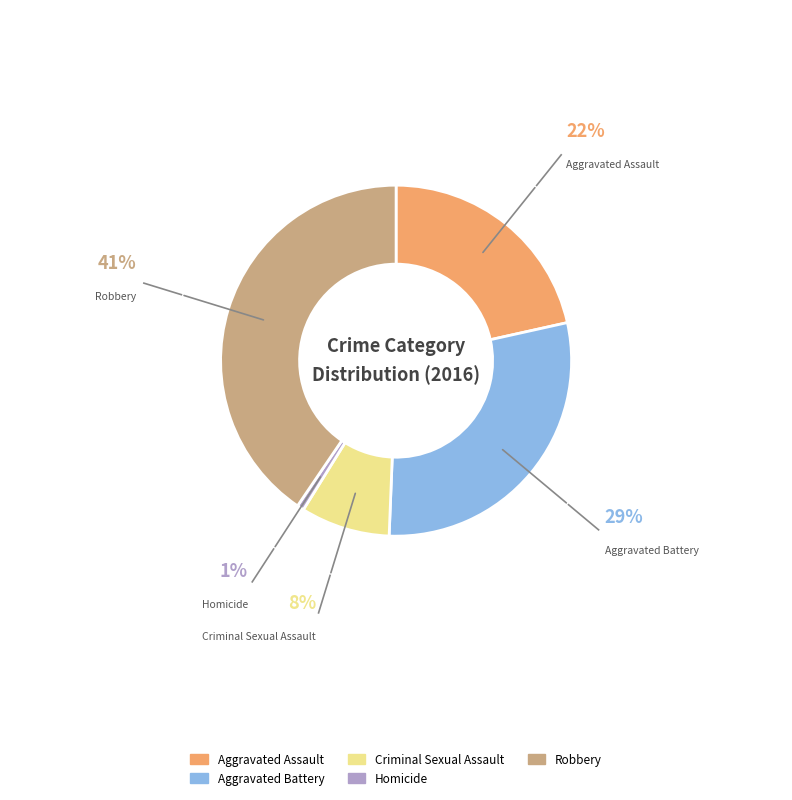

Does Robbery represent more than half of the total?

No